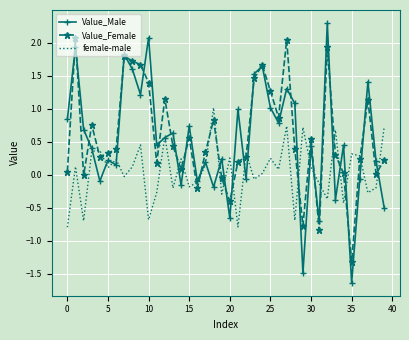

What is the maximum value shown in the chart?

2.3